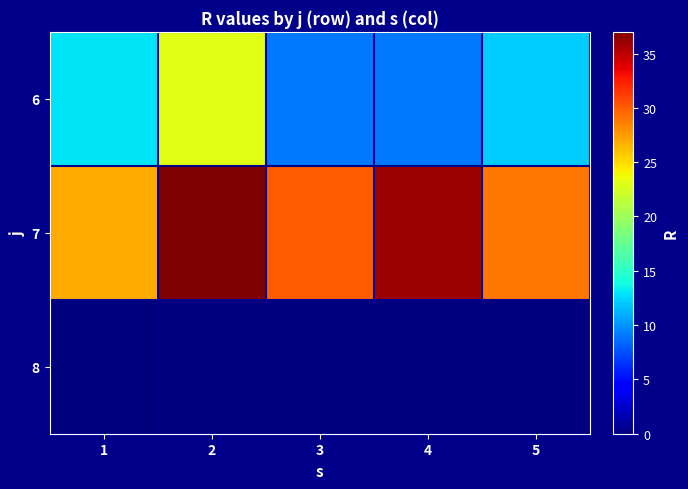

List the series in order of their overall mean, lowest first.

8, 6, 7